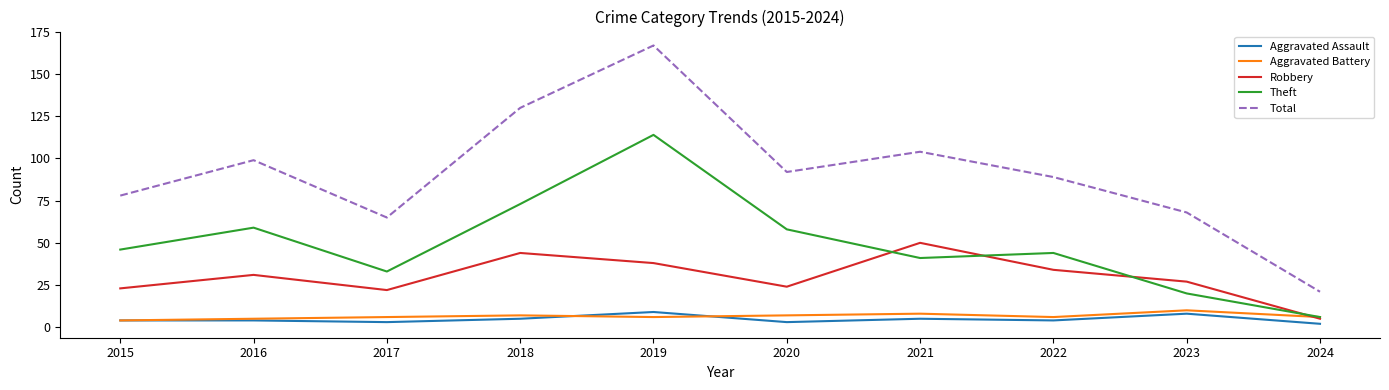

What is the sum of all Aggravated Assault values?

47